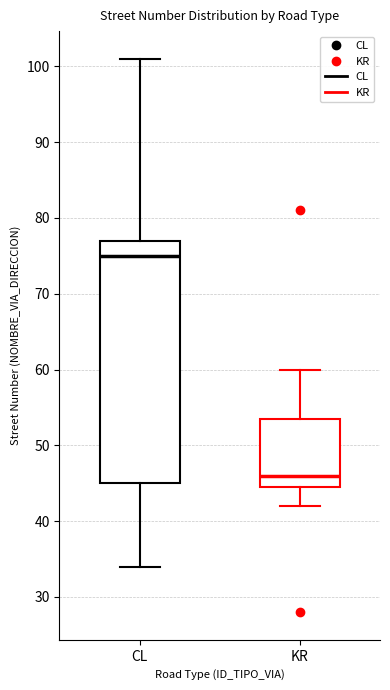

Reading left to right, transcribe this box plot: for each box, give where its median line is, the range the box spans, and where its two whiskers end, as read against the y-axis. The values are not printed on the chart, so give them approximately, as read against the axis.

CL: median 75, box 45 to 77, whiskers 34 to 101
KR: median 46, box 45 to 54, whiskers 42 to 60